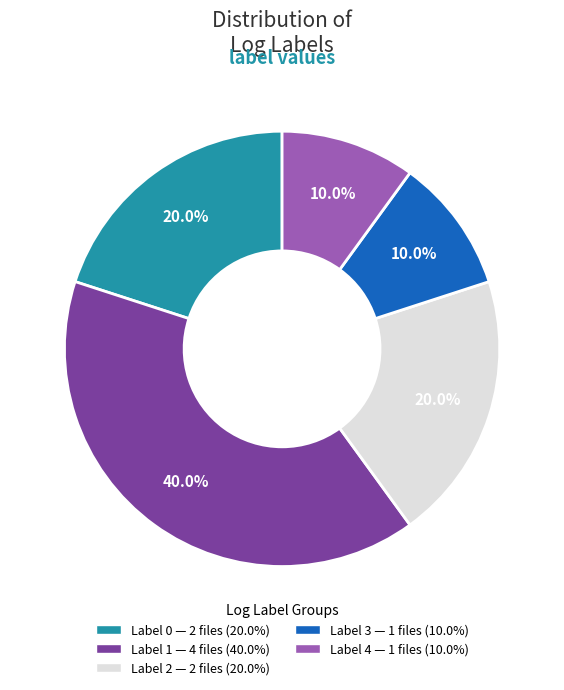

Does any single category account for the majority?

No